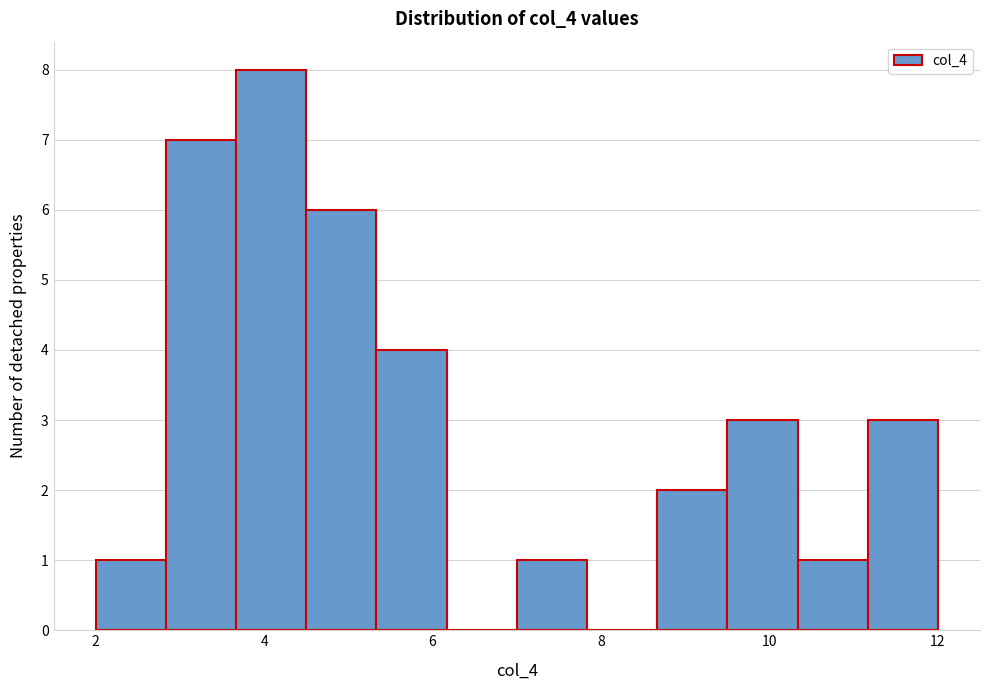

Which range on the x-axis has the tallest bar?

3.6 to 4.6